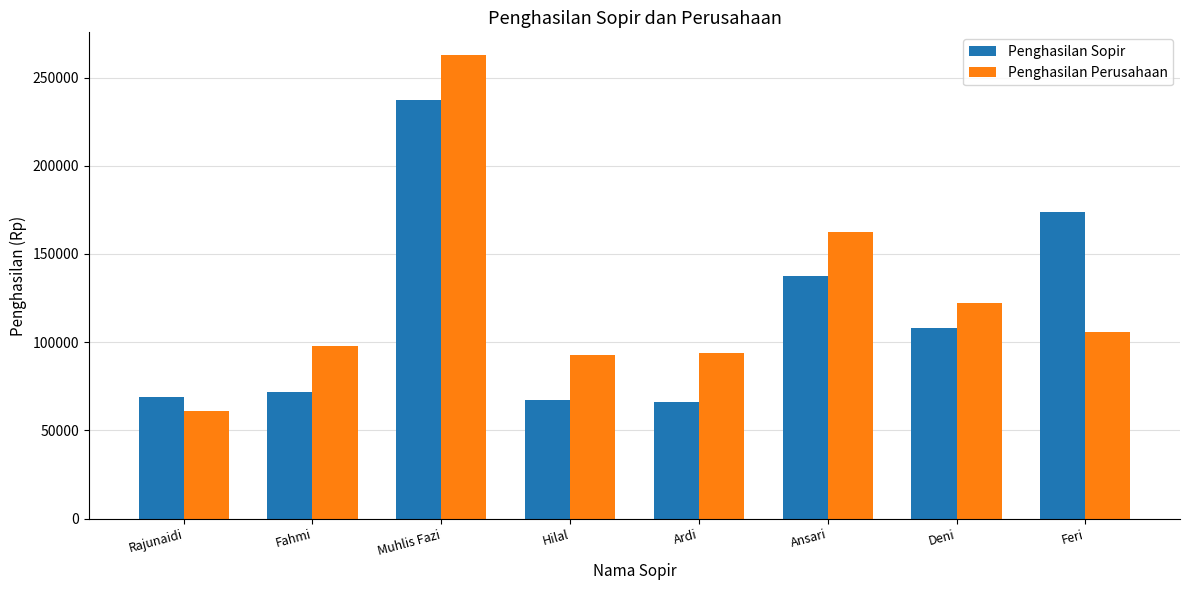

How many data points does each series have?

8